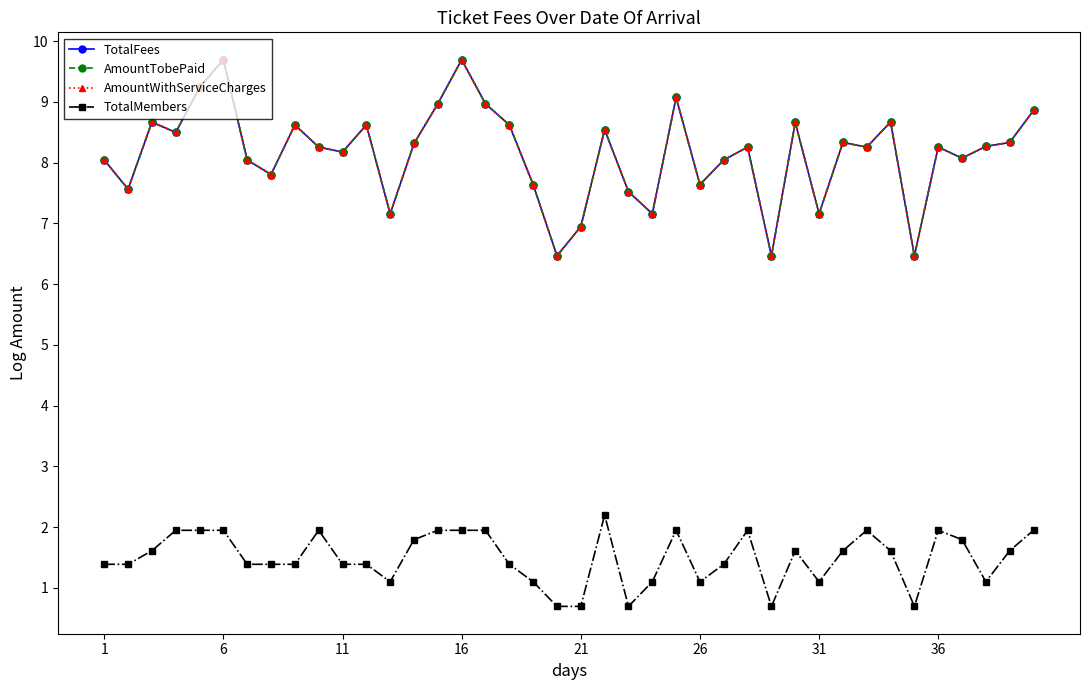

Does the chart have visible grid lines?

No